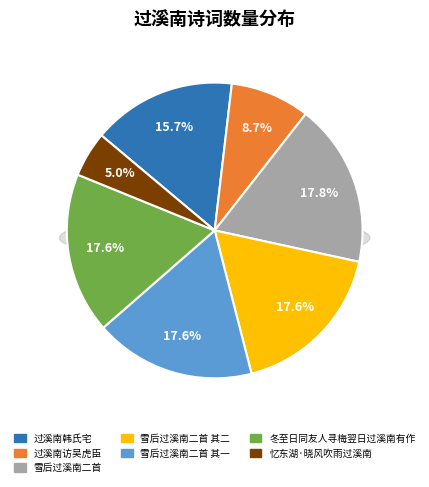

How many segments does this pie chart have?

7